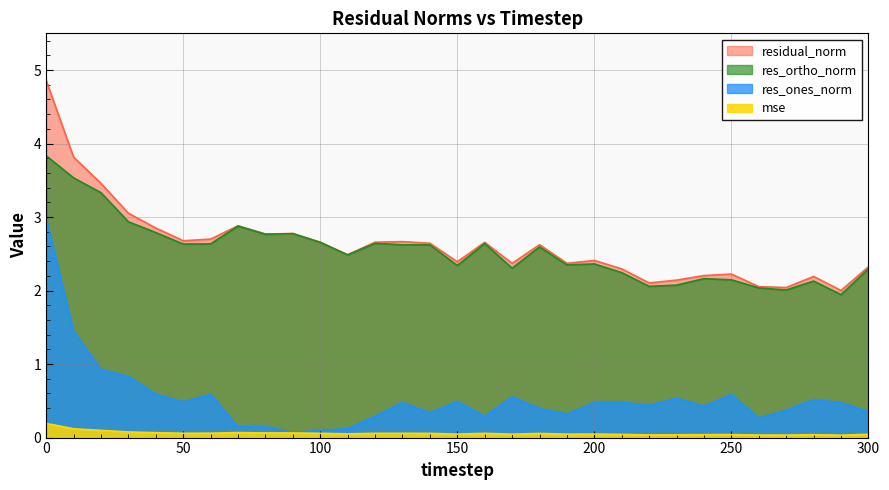

What is the value of the mse point at the 4th from the left?

0.1